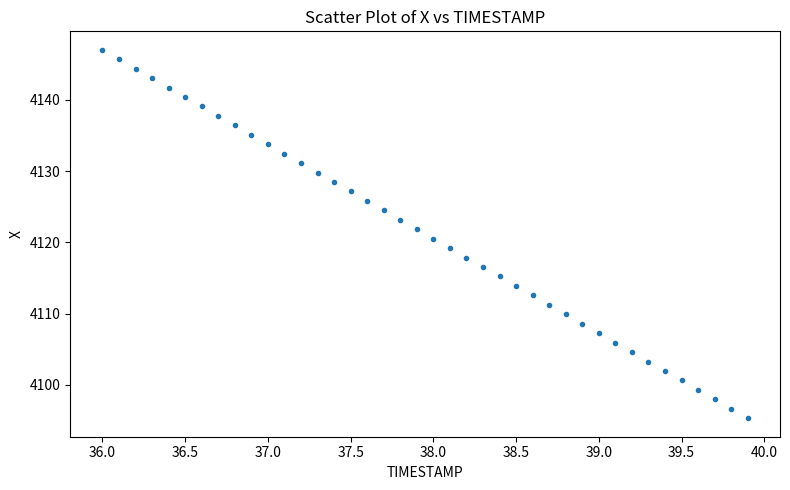

What is the range of X values (max minus min)?

3.9